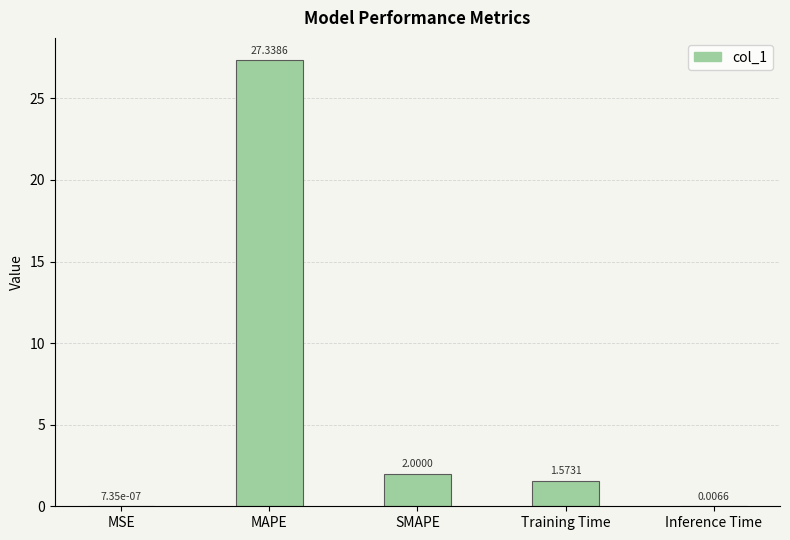

Are the bars horizontal?

No